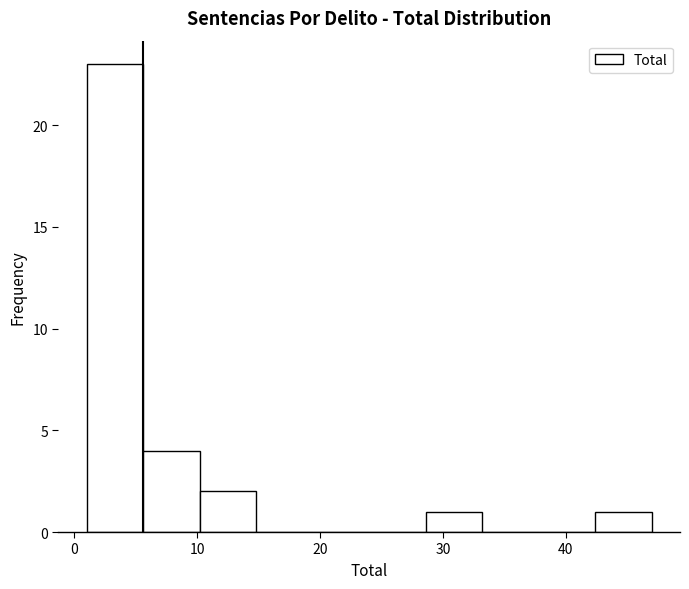

Reading left to right, list every bar in this chart as the range it spans on the x-axis followed by its height. Neither the bar edges nor the heights are printed on the chart, so give them approximately, as read against the axes.

1.0 to 5.6: 23
5.6 to 10.2: 4
10.2 to 14.8: 2
14.8 to 19.4: 0
19.4 to 24.0: 0
24.0 to 28.6: 0
28.6 to 33.2: 1
33.2 to 37.8: 0
37.8 to 42.4: 0
42.4 to 47.0: 1